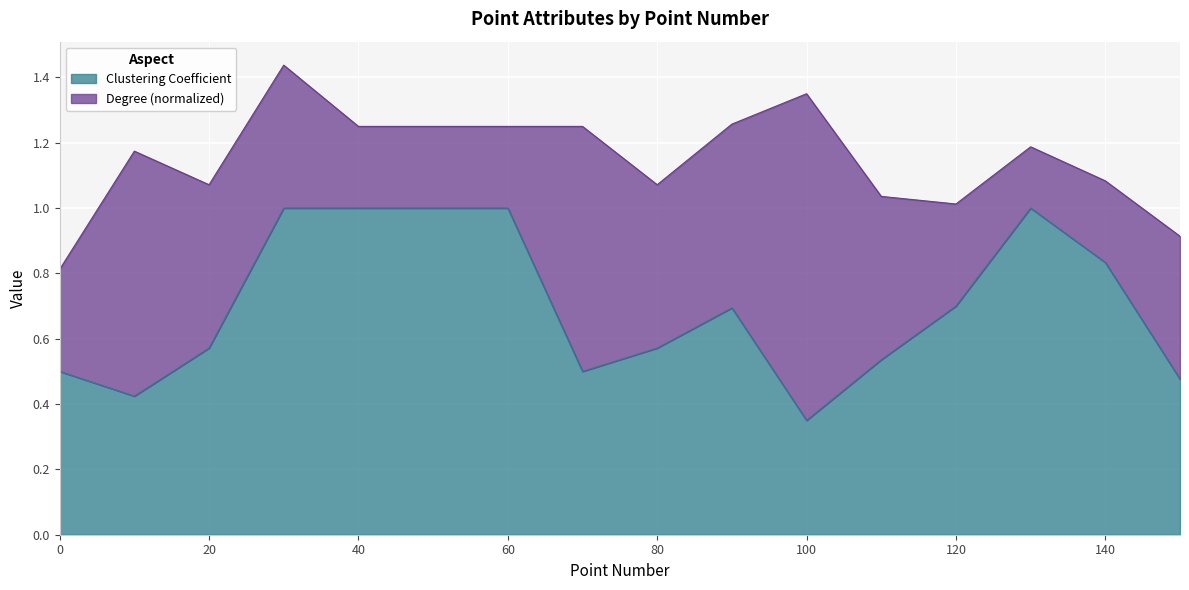

What is the change in value from 70 to 80?

+0.1